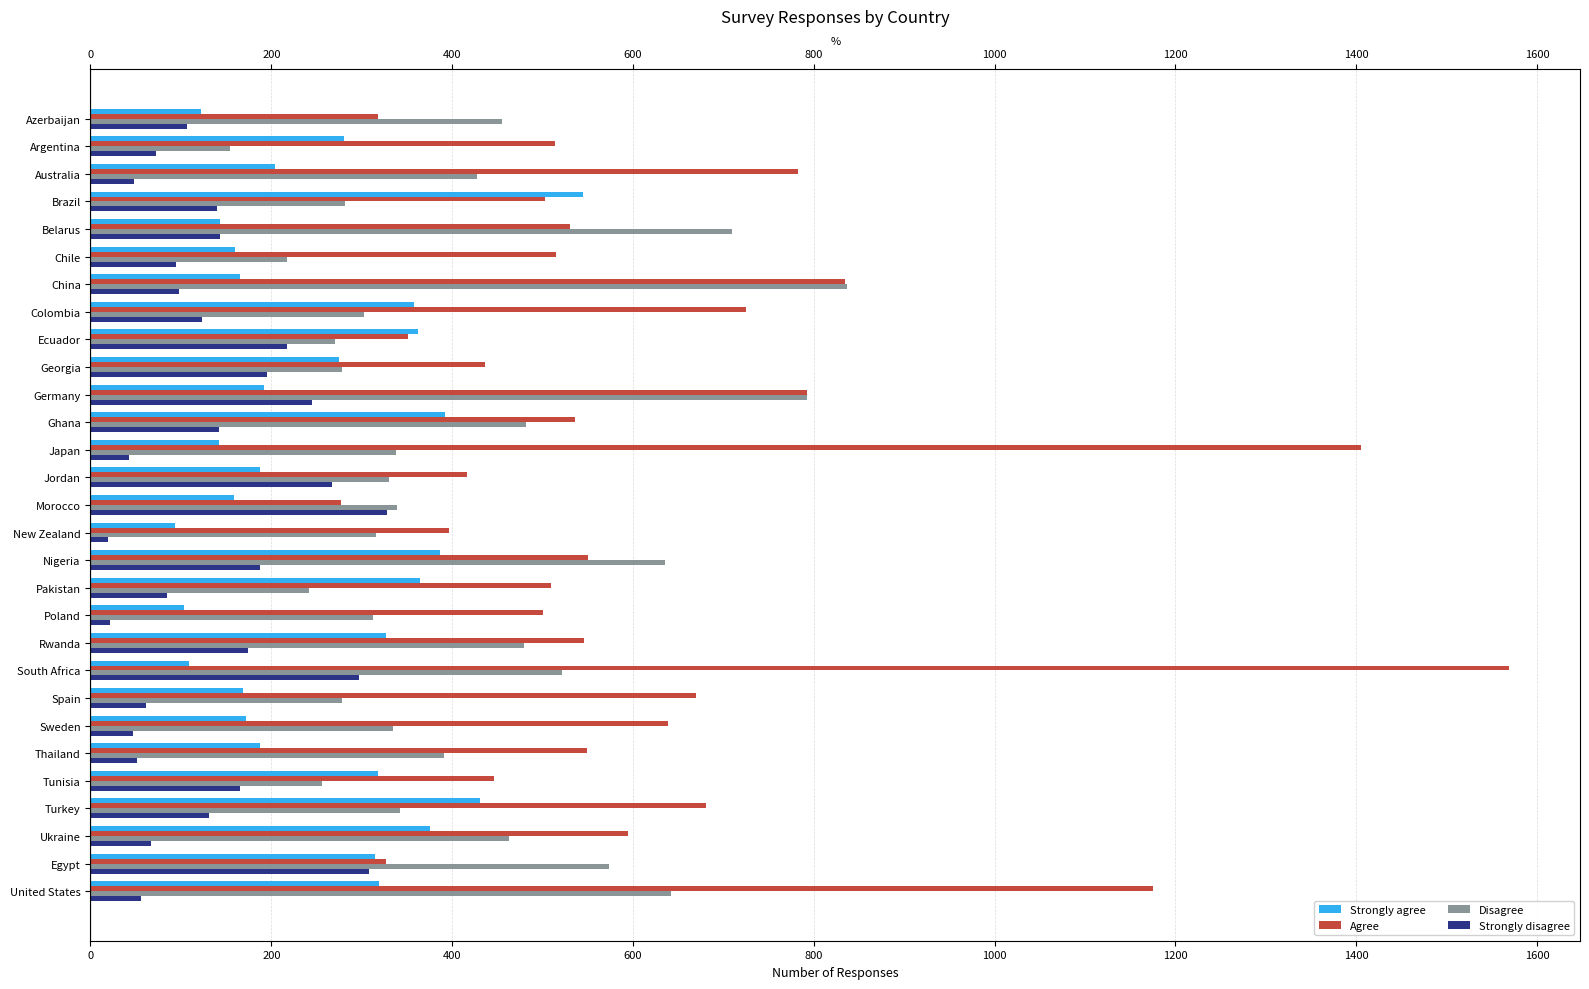

How many distinct data groups are displayed?

4